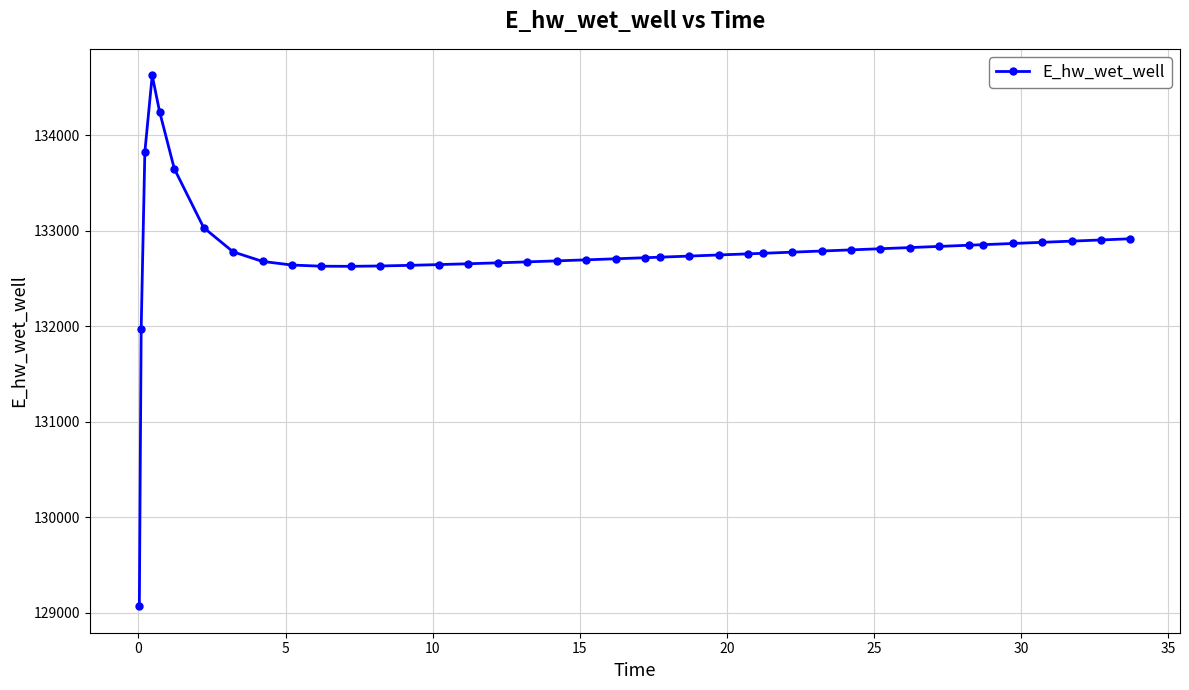

Is this an area chart (filled region under the line)?

No